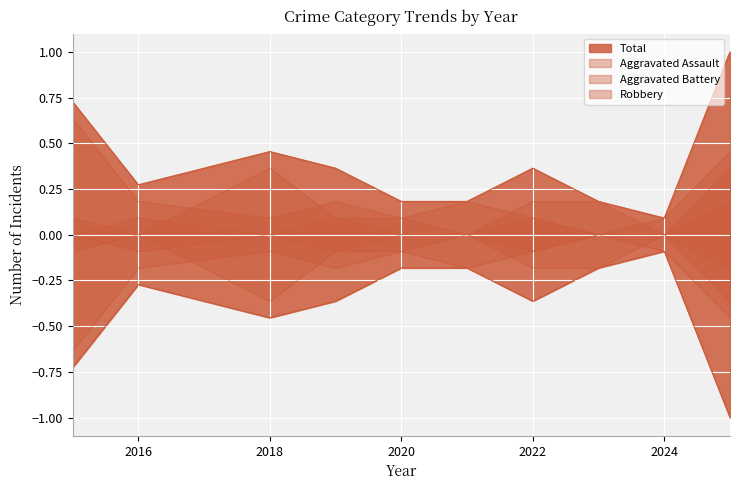

True or false: Total and Aggravated Assault cross at least once.

False